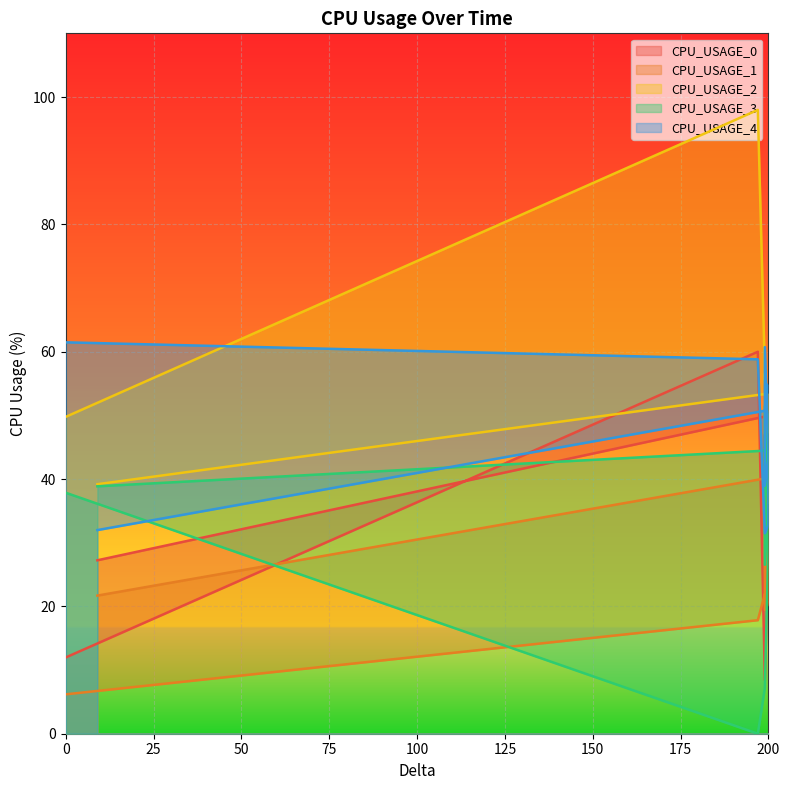

What is the difference between the maximum and second lowest values in the CPU_USAGE_2 series?

59.6